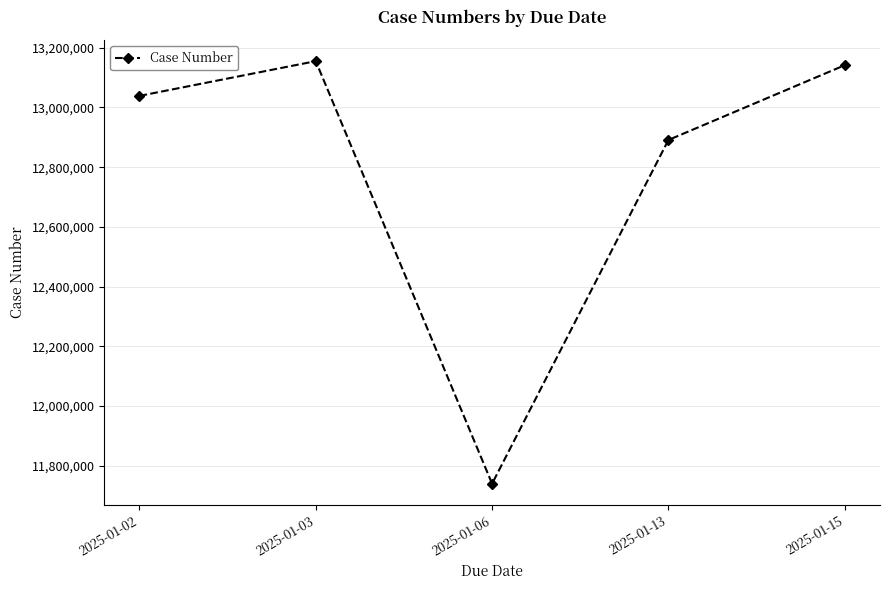

List the labels in order of value, largest first.

2025-01-03, 2025-01-15, 2025-01-02, 2025-01-13, 2025-01-06